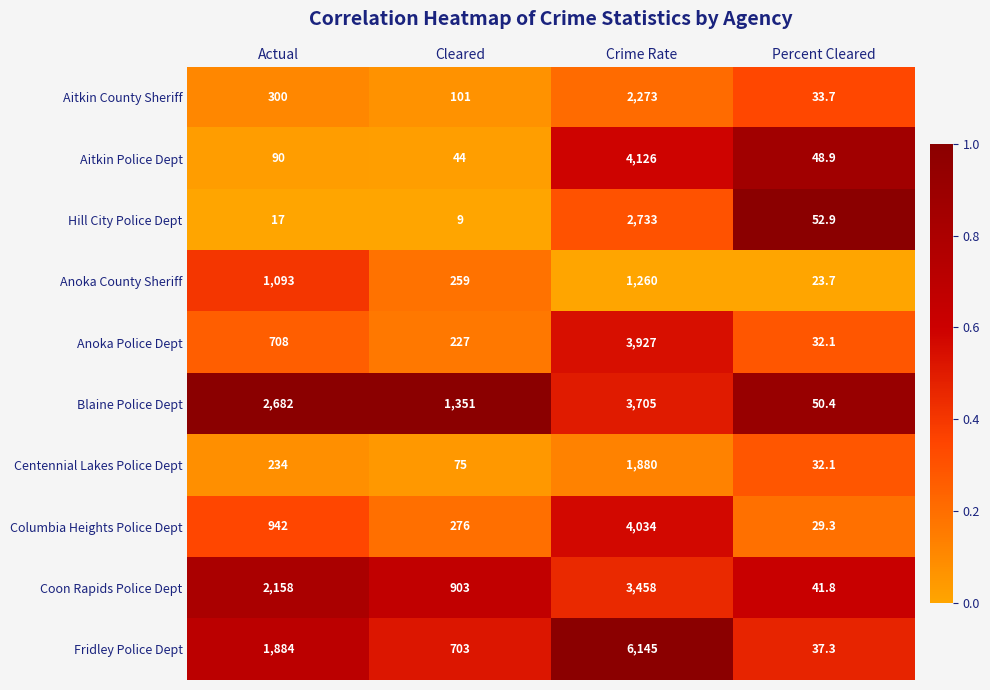

What is the sum of all Coon Rapids Police Dept values?

6560.8